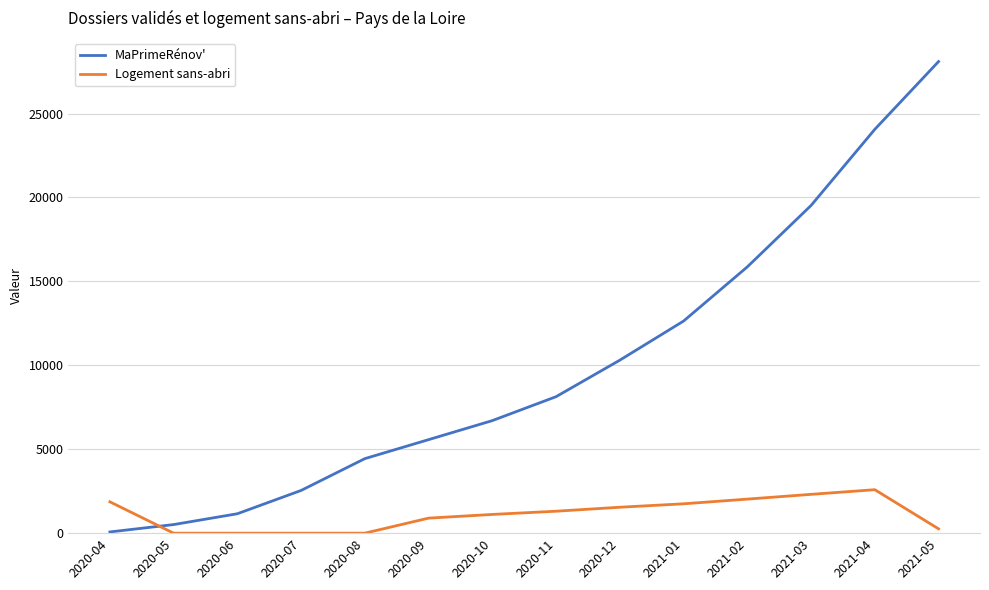

At 2021-03, list the series in order from largest to smallest.

MaPrimeRénov', Logement sans-abri